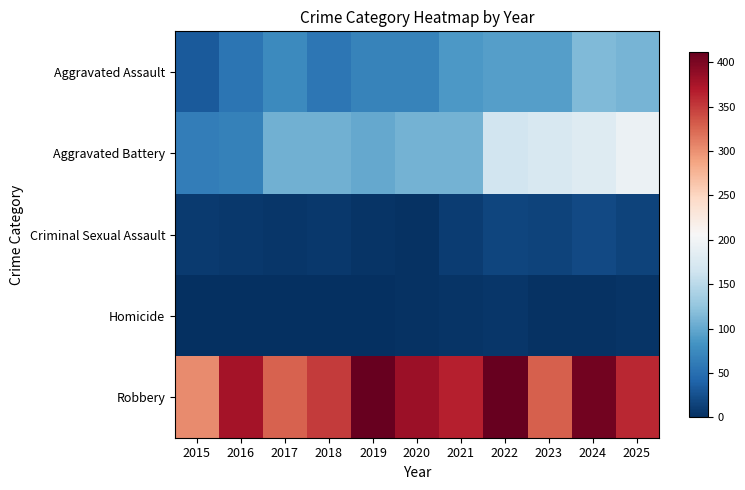

Reading right to left, extract all data points from this chart.

Aggravated Assault: 2025=110	2024=115	2023=92	2022=93	2021=87	2020=69	2019=69	2018=57	2017=75	2016=55	2015=33
Aggravated Battery: 2025=194	2024=180	2023=173	2022=167	2021=109	2020=109	2019=101	2018=107	2017=107	2016=67	2015=64
Criminal Sexual Assault: 2025=16	2024=20	2023=15	2022=17	2021=10	2020=2	2019=4	2018=8	2017=5	2016=7	2015=9
Homicide: 2025=4	2024=3	2023=2	2022=5	2021=4	2020=2	2019=1	2018=1	2017=1	2016=1	2015=0
Robbery: 2025=361	2024=404	2023=329	2022=412	2021=366	2020=382	2019=411	2018=350	2017=328	2016=377	2015=304